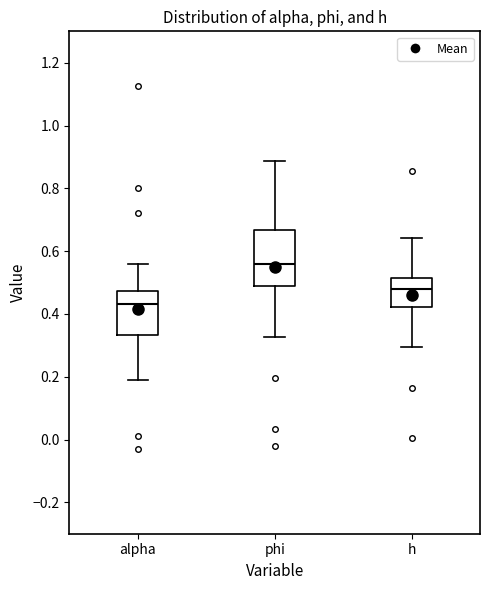

Which box has the lowest median line?

alpha